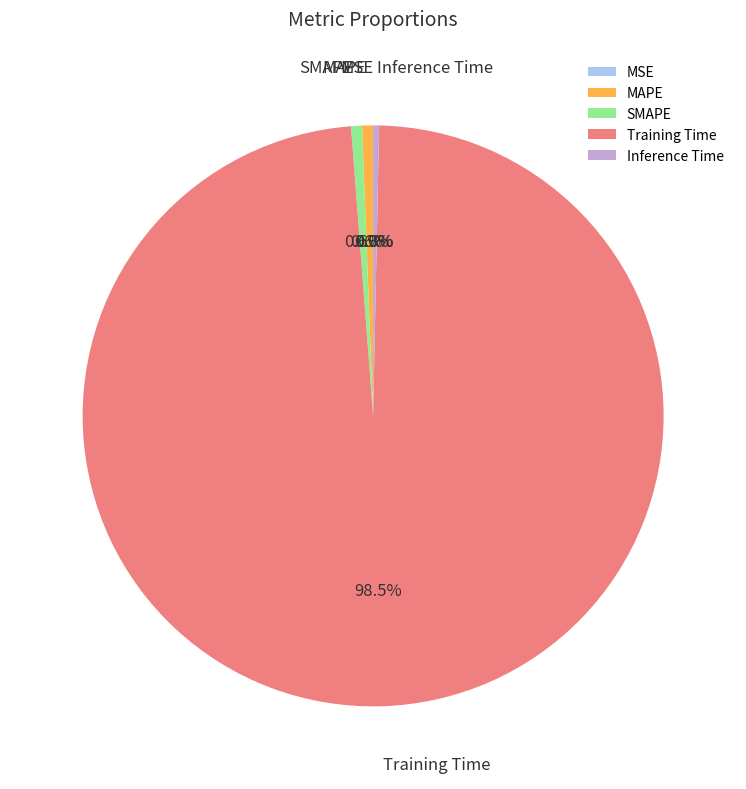

Between Inference Time and Training Time, which is larger?

Training Time